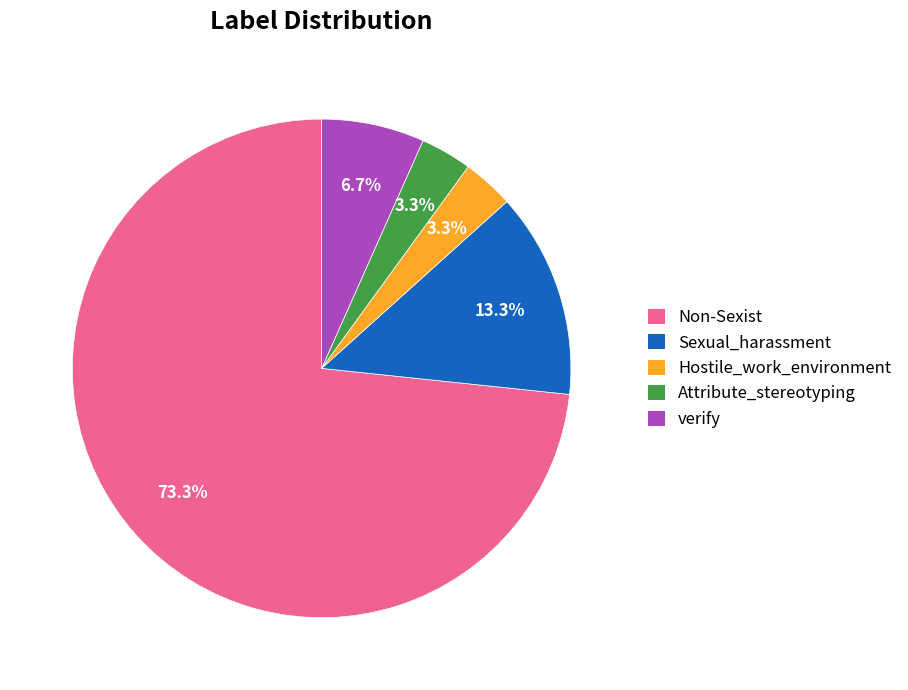

Combined, what portion of the pie is verify and Sexual_harassment?

20.0%